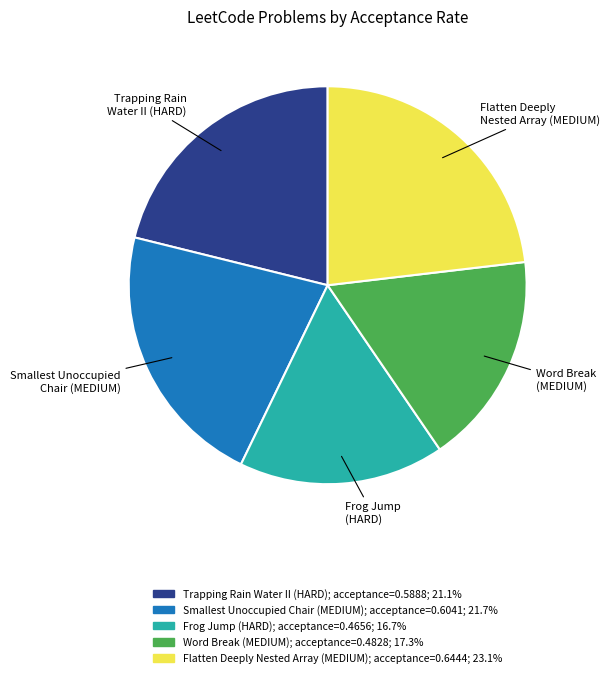

Between Frog Jump (HARD) and Trapping Rain Water II (HARD), which is larger?

Trapping Rain Water II (HARD)